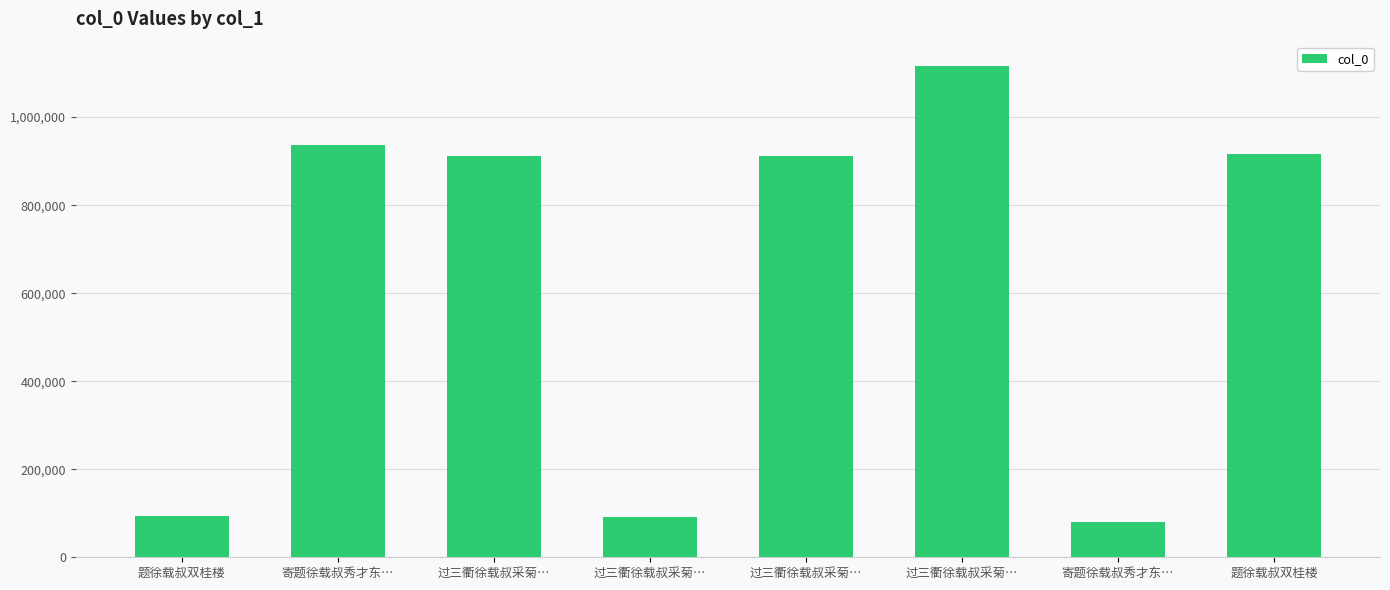

What is the approximate value at 题徐载叔双桂楼?

93927